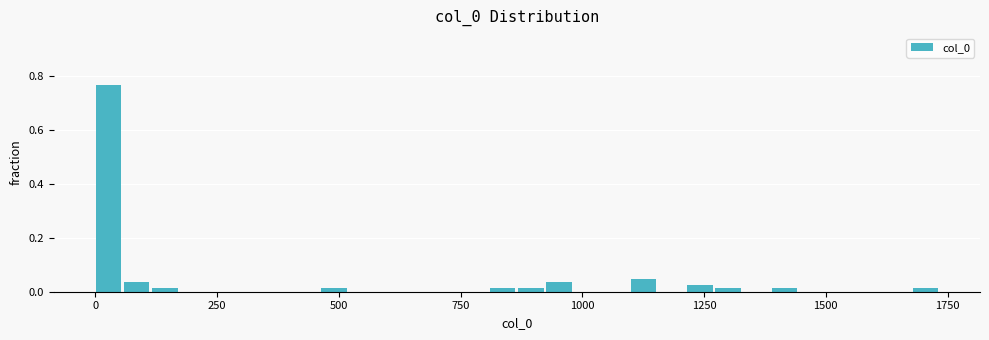

Read against the x-axis, roughly where is the centre of the tallest bar?

50